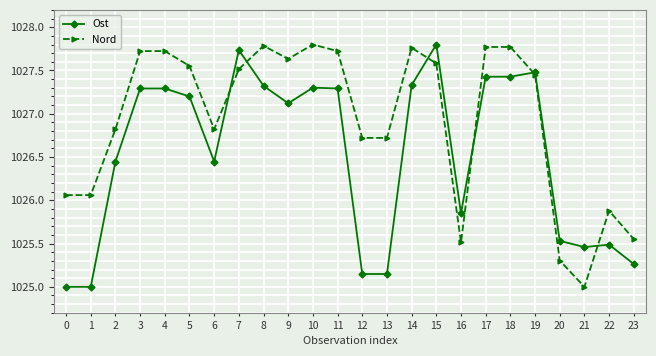

The Nord series shows 1424.4 at 1. True or false?

False